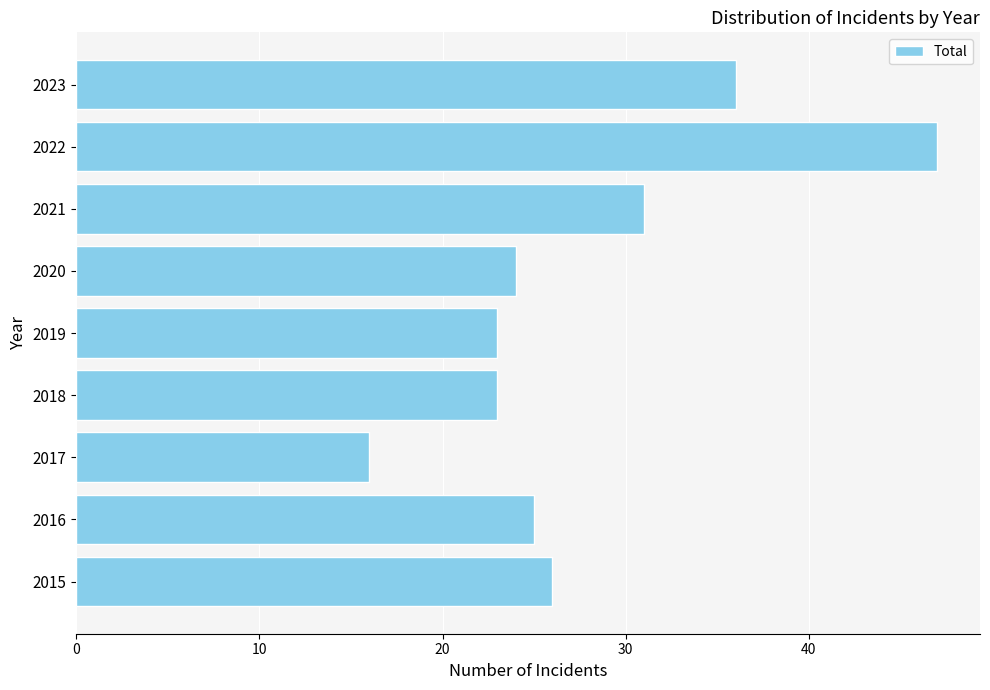

The chart shows a value of 31 at 2021. True or false?

True